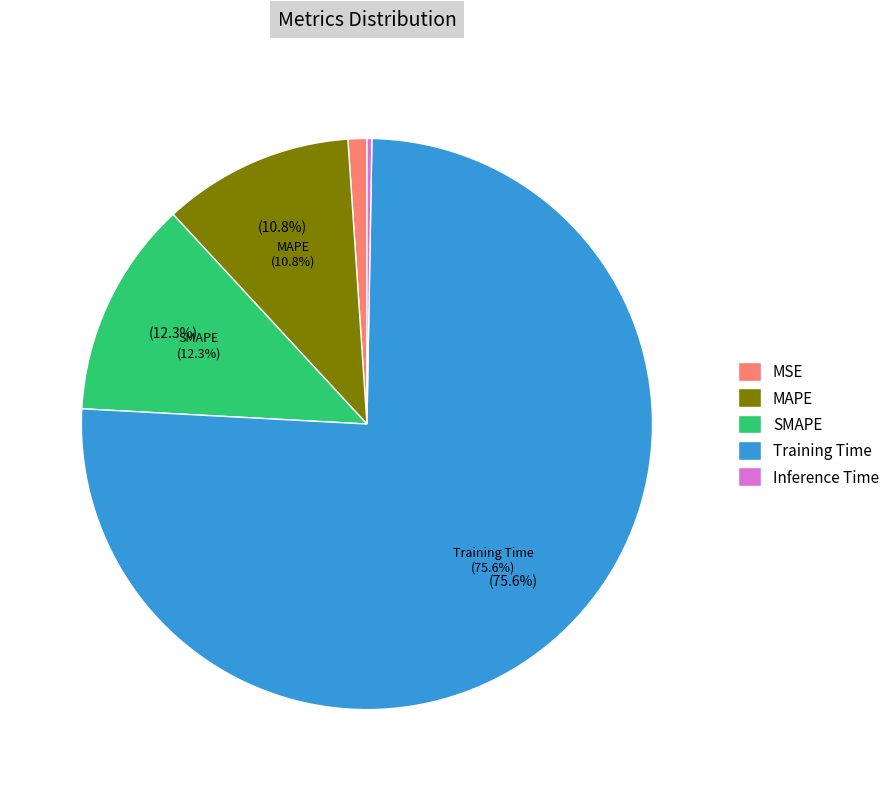

What is the change in value from MSE to SMAPE?

+0.2